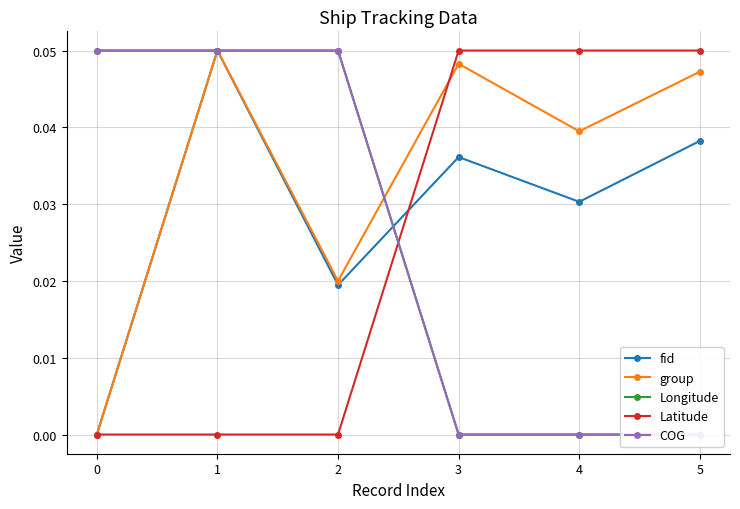

The value of group at 1 is 0.1. True or false?

True